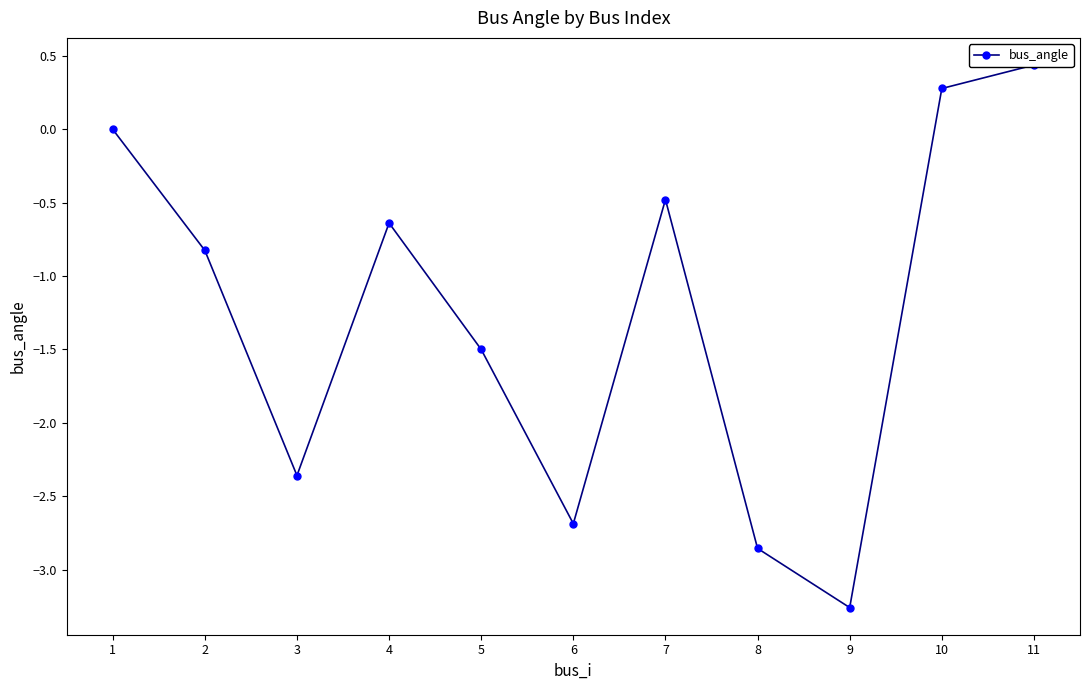

The value at 10 is 0.4. True or false?

False